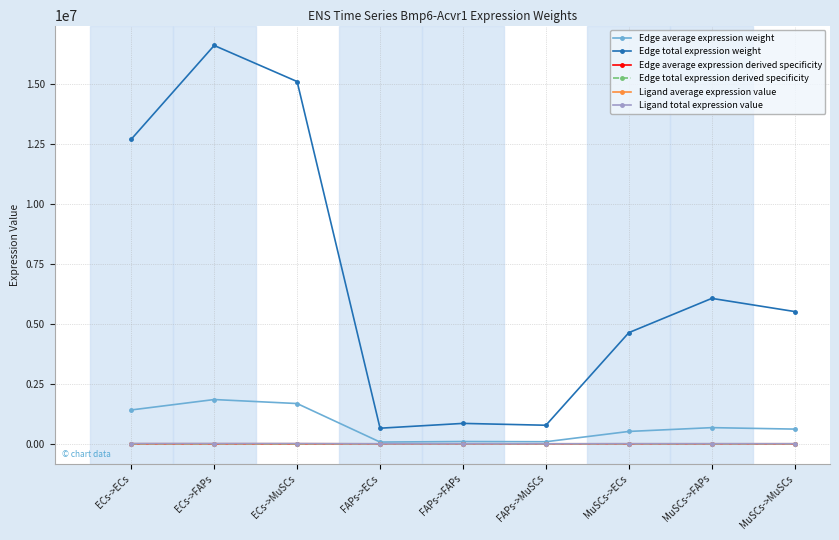

Is the value of Edge average expression derived specificity at MuSCs->MuSCs greater than the value of Ligand average expression value at MuSCs->ECs?

No